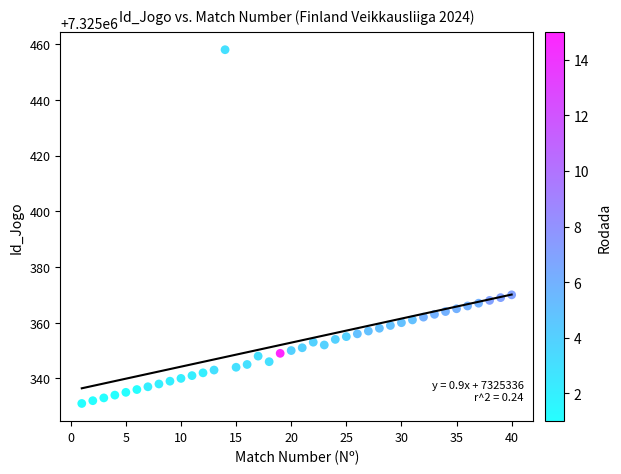

What is the range of Y values (max minus min)?

127